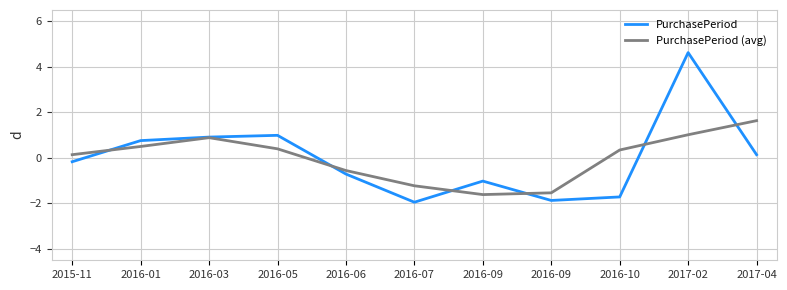

Where do PurchasePeriod and PurchasePeriod (avg) first cross each other?

2015-11 and 2016-01